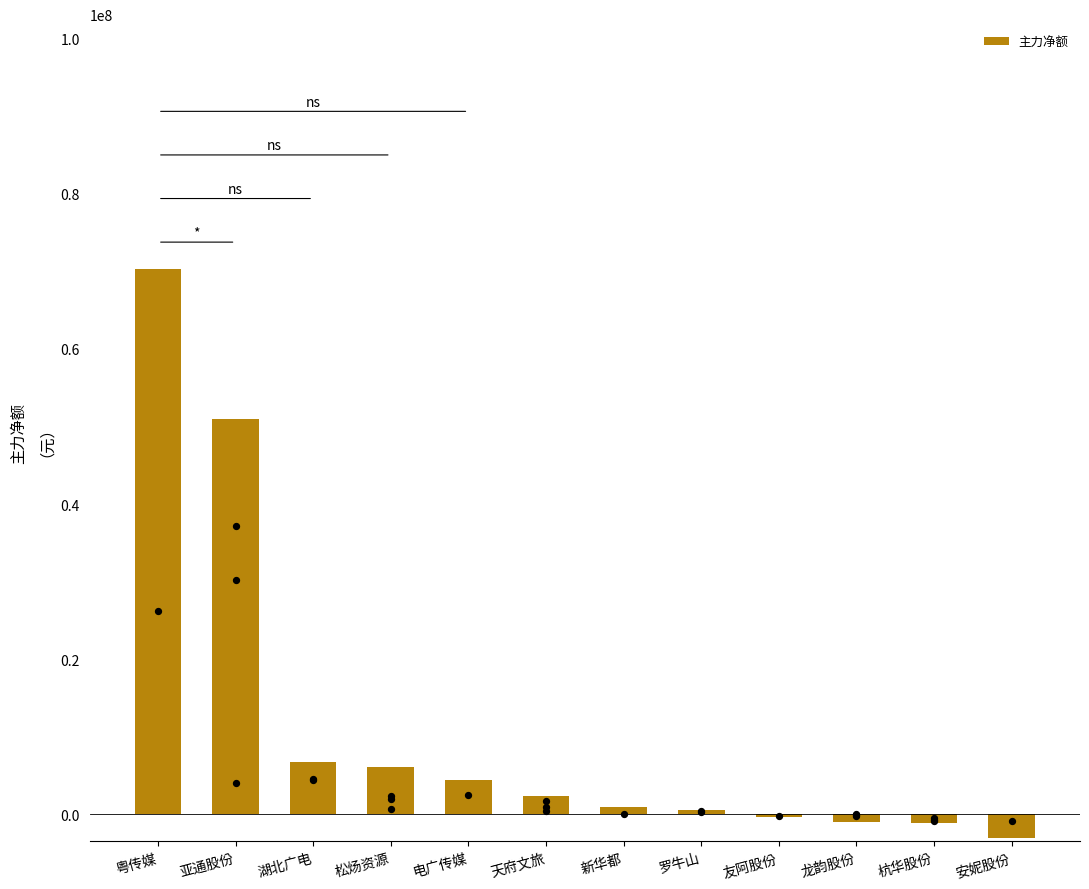

What is the ratio of the value at 亚通股份 to the value at 罗牛山?

96.5